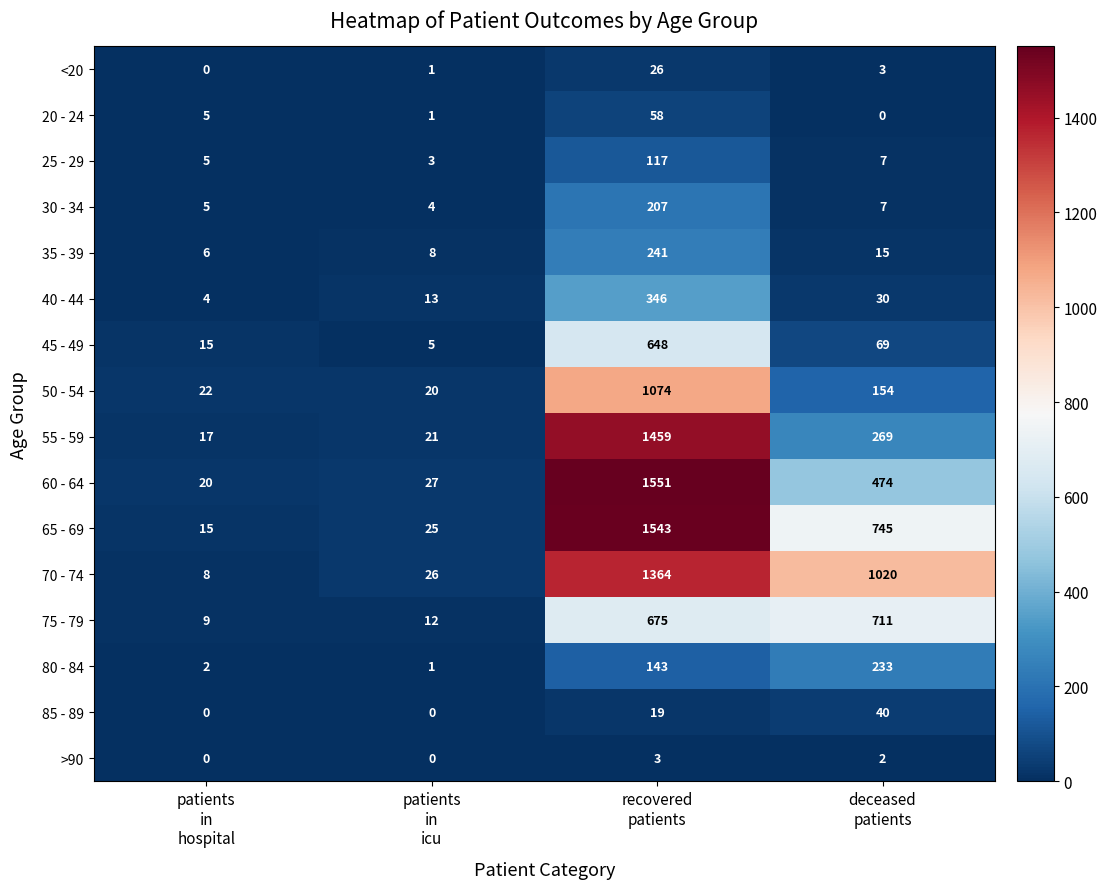

Rank the series by their maximum value, from highest to lowest.

60 - 64, 65 - 69, 55 - 59, 70 - 74, 50 - 54, 75 - 79, 45 - 49, 40 - 44, 35 - 39, 80 - 84, 30 - 34, 25 - 29, 20 - 24, 85 - 89, <20, >90